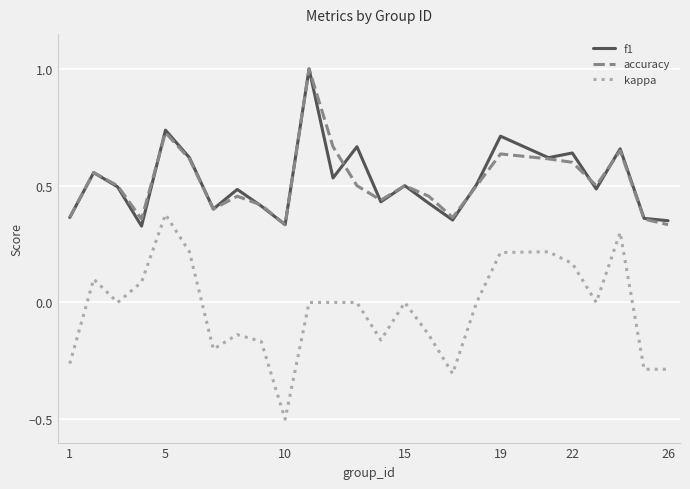

True or false: accuracy and kappa cross at least once.

False